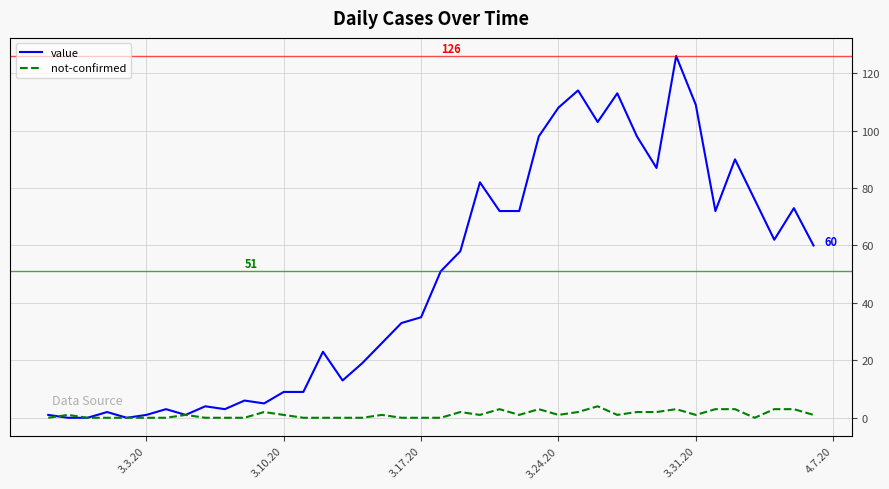

Which series has the largest range (max minus min)?

value